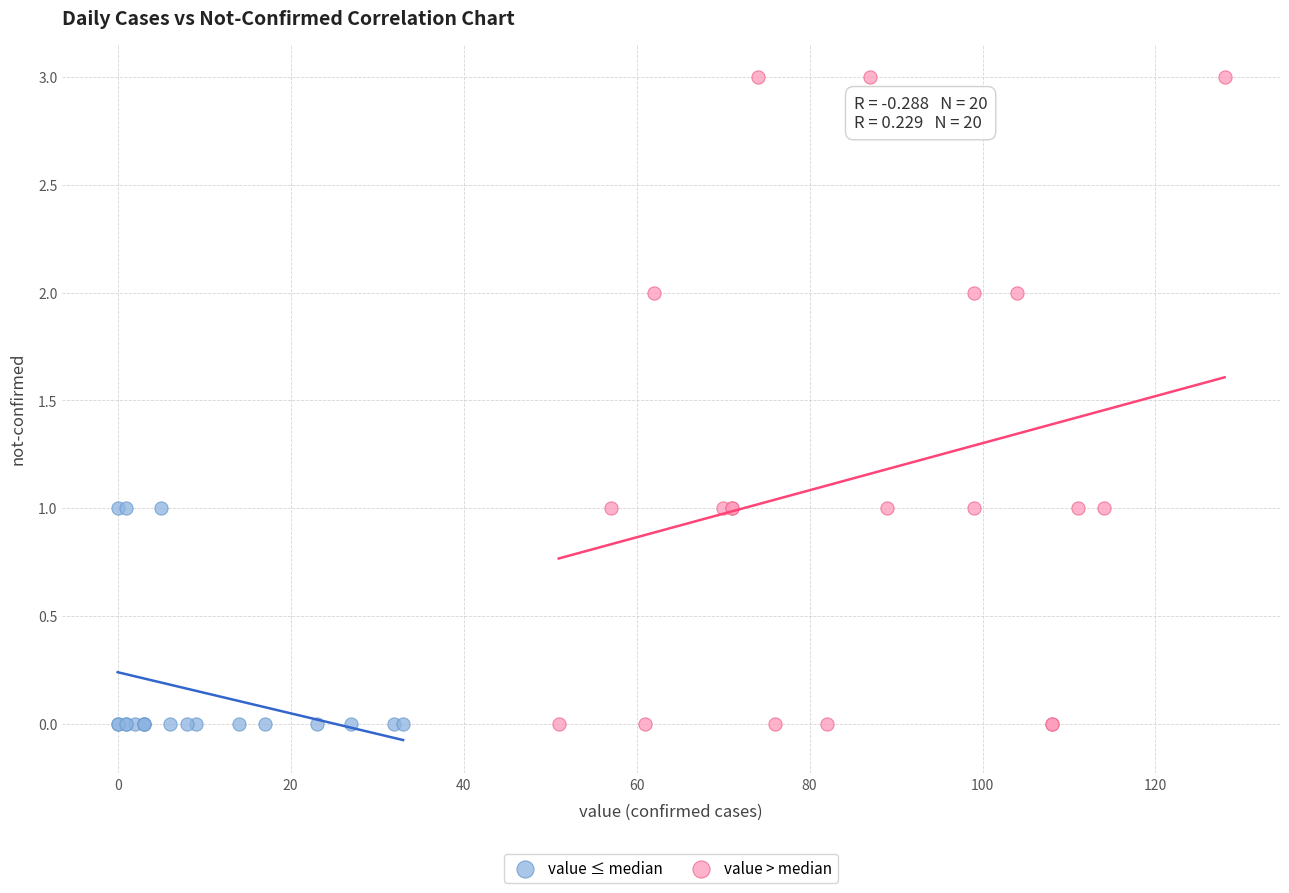

What are all the series names shown in the legend?

value ≤ median, value > median